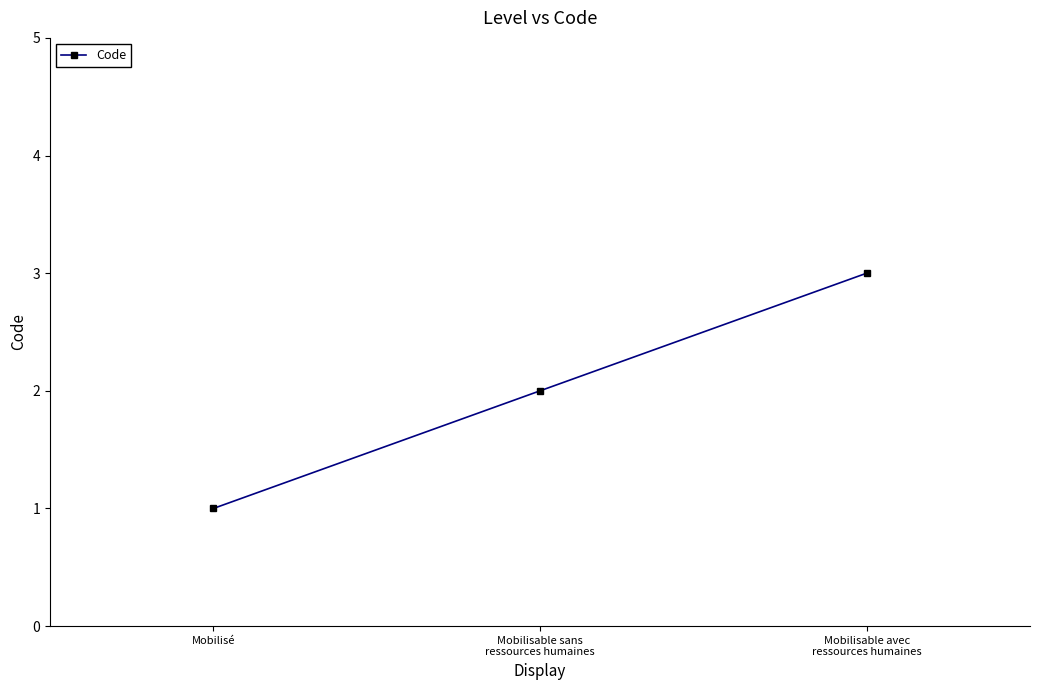

How many lines are shown in the chart?

1